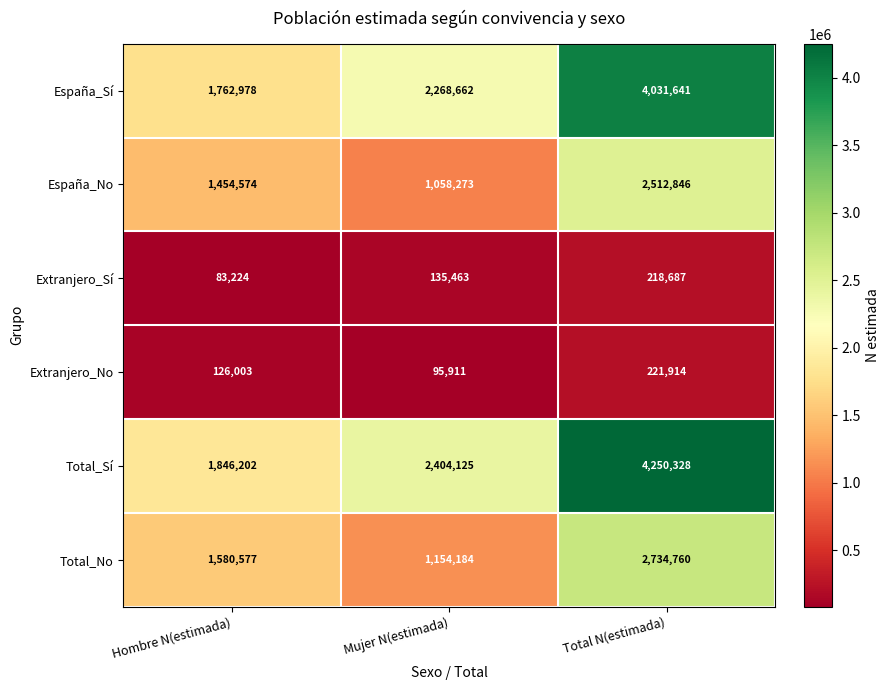

What is the smallest value displayed?

83224